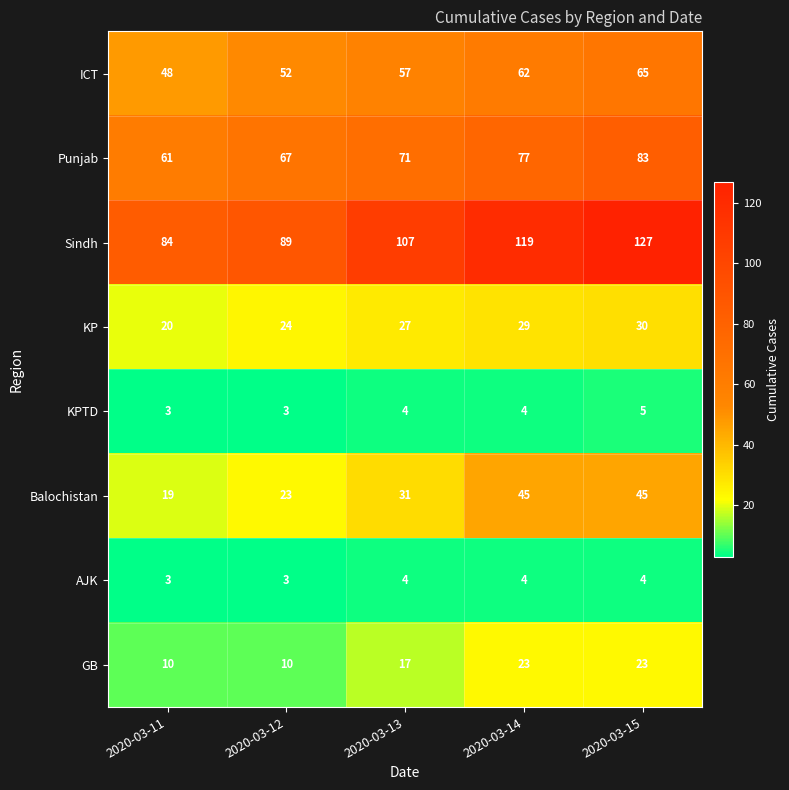

At how many categories does at least one series exceed 75?

5